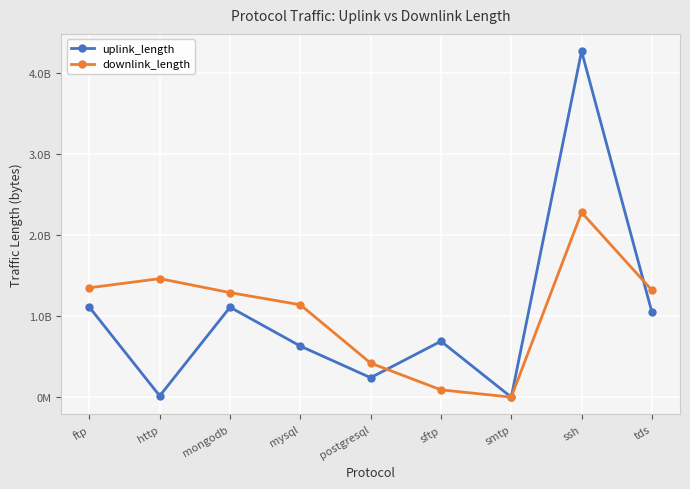

The value of downlink_length at ssh is 4098640597. True or false?

False